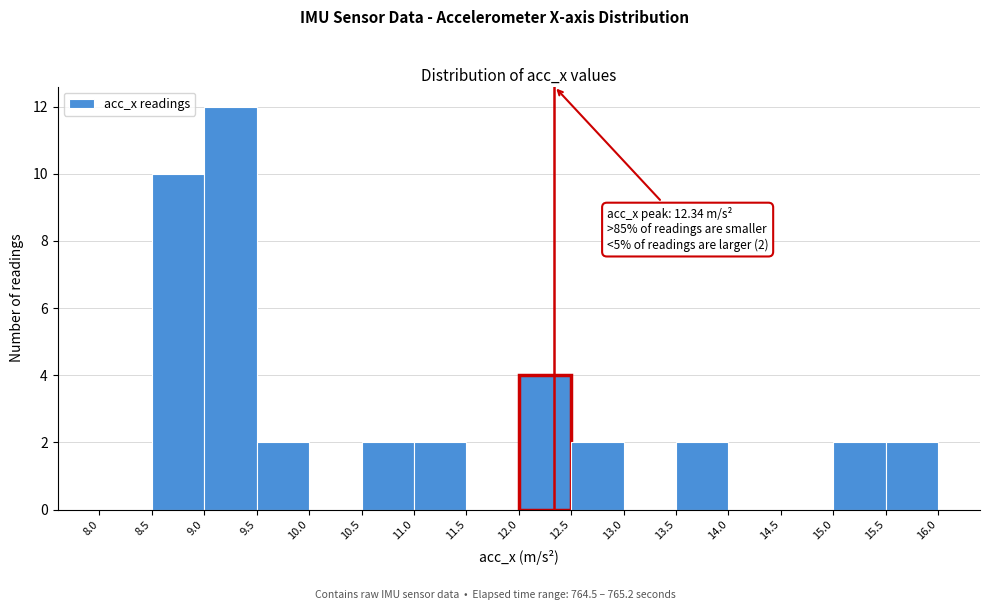

Which range on the x-axis has the tallest bar?

9.0 to 9.5